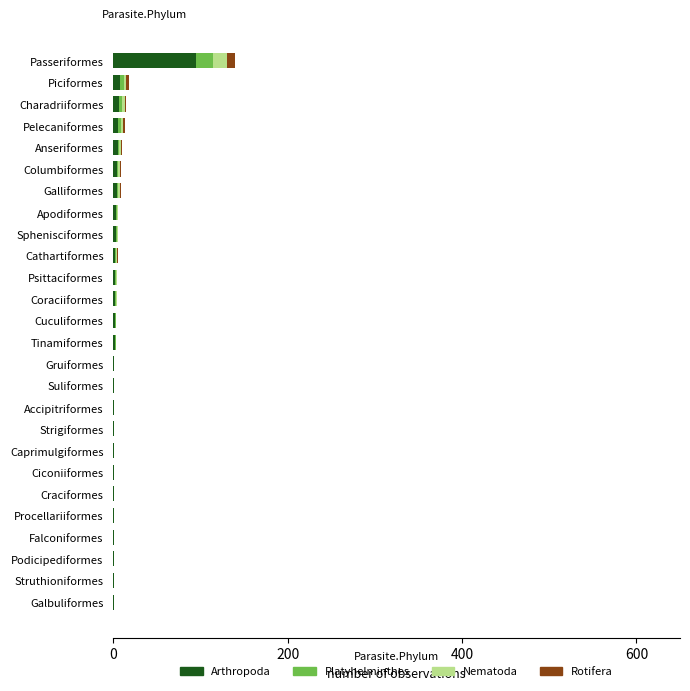

What is the sum of all Arthropoda values?

157